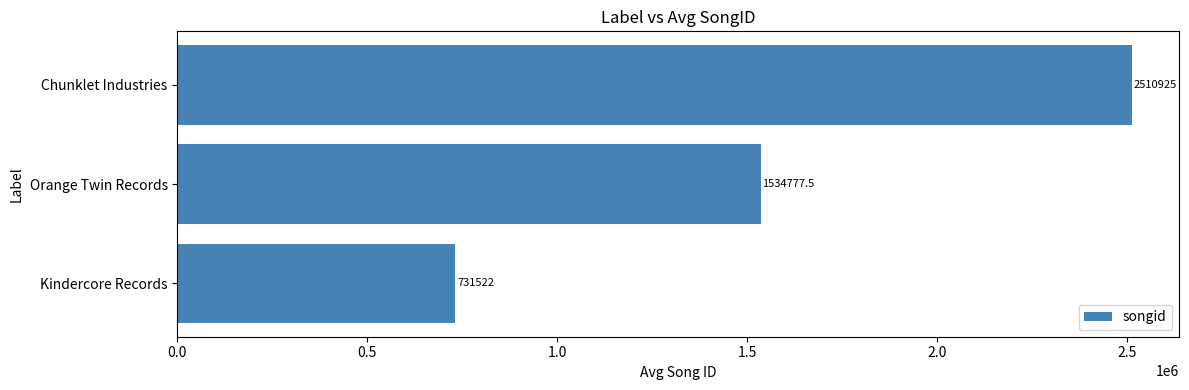

Are the bars grouped side by side (vs. stacked)?

No